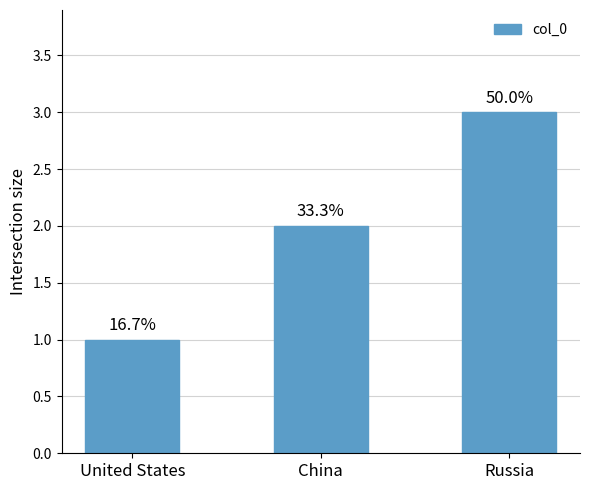

How many bars are there in total?

3